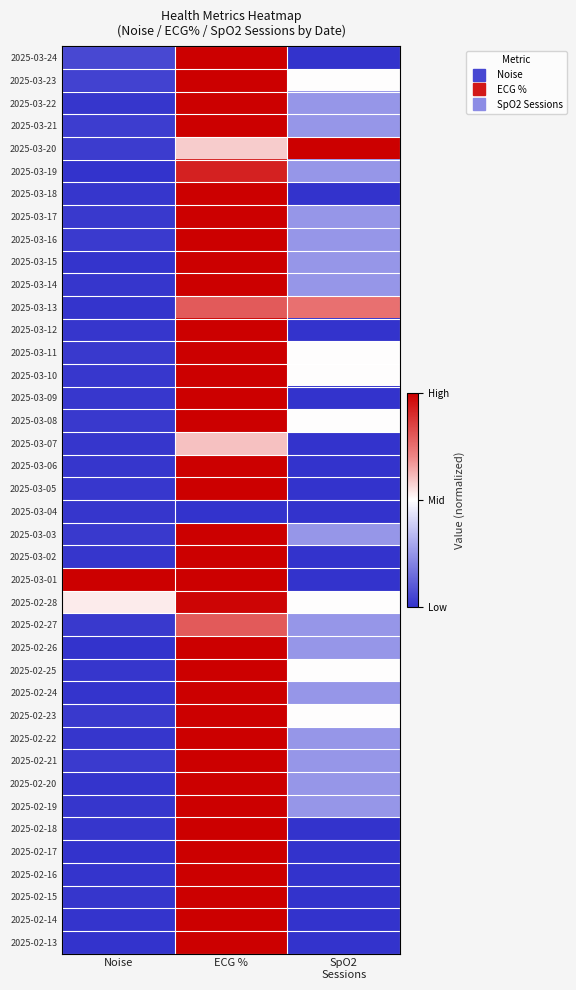

At how many categories does at least one series exceed 0?

3